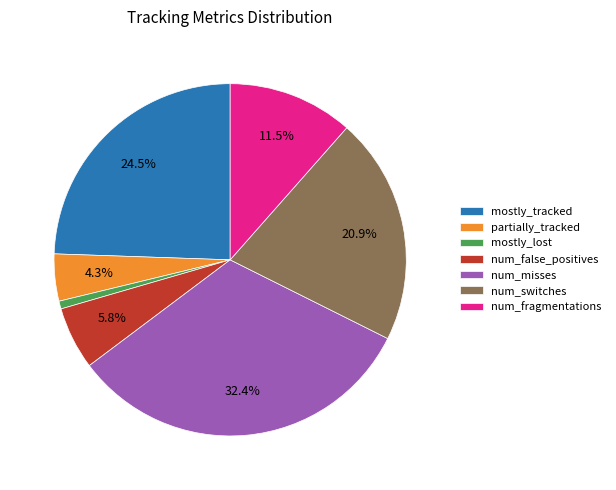

How many segments does this pie chart have?

7